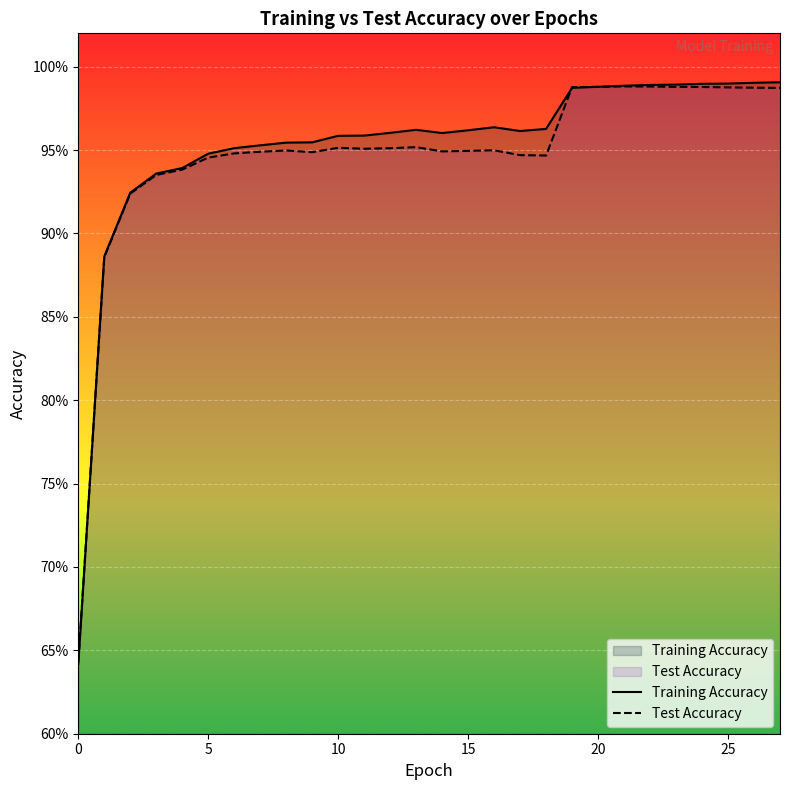

Where is the first local maximum for Test Accuracy?

8